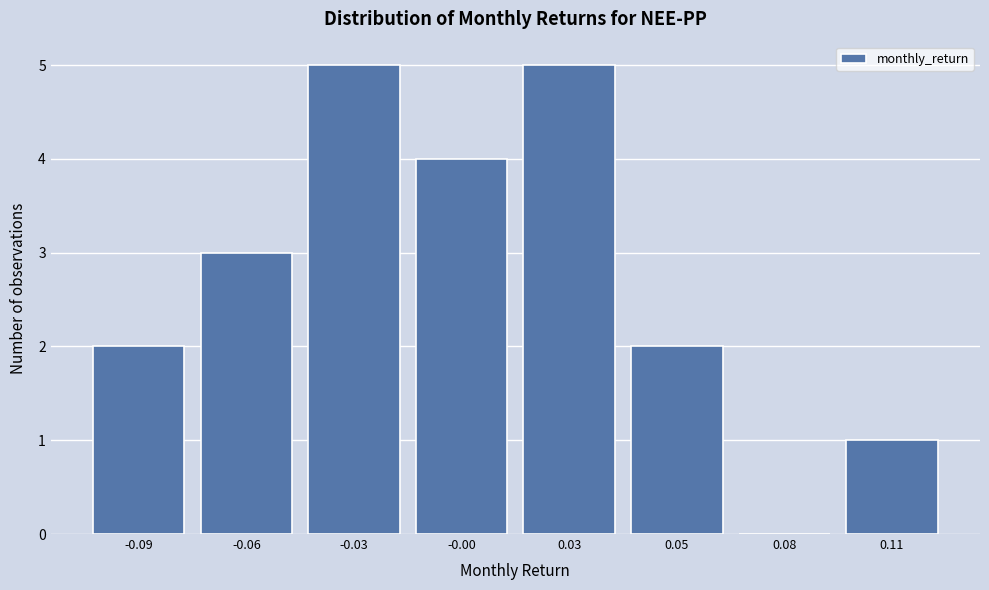

Reading right to left, list all the values displayed in this chart.

0.11=1	0.08=0	0.05=2	0.03=5	-0.00=4	-0.03=5	-0.06=3	-0.09=2